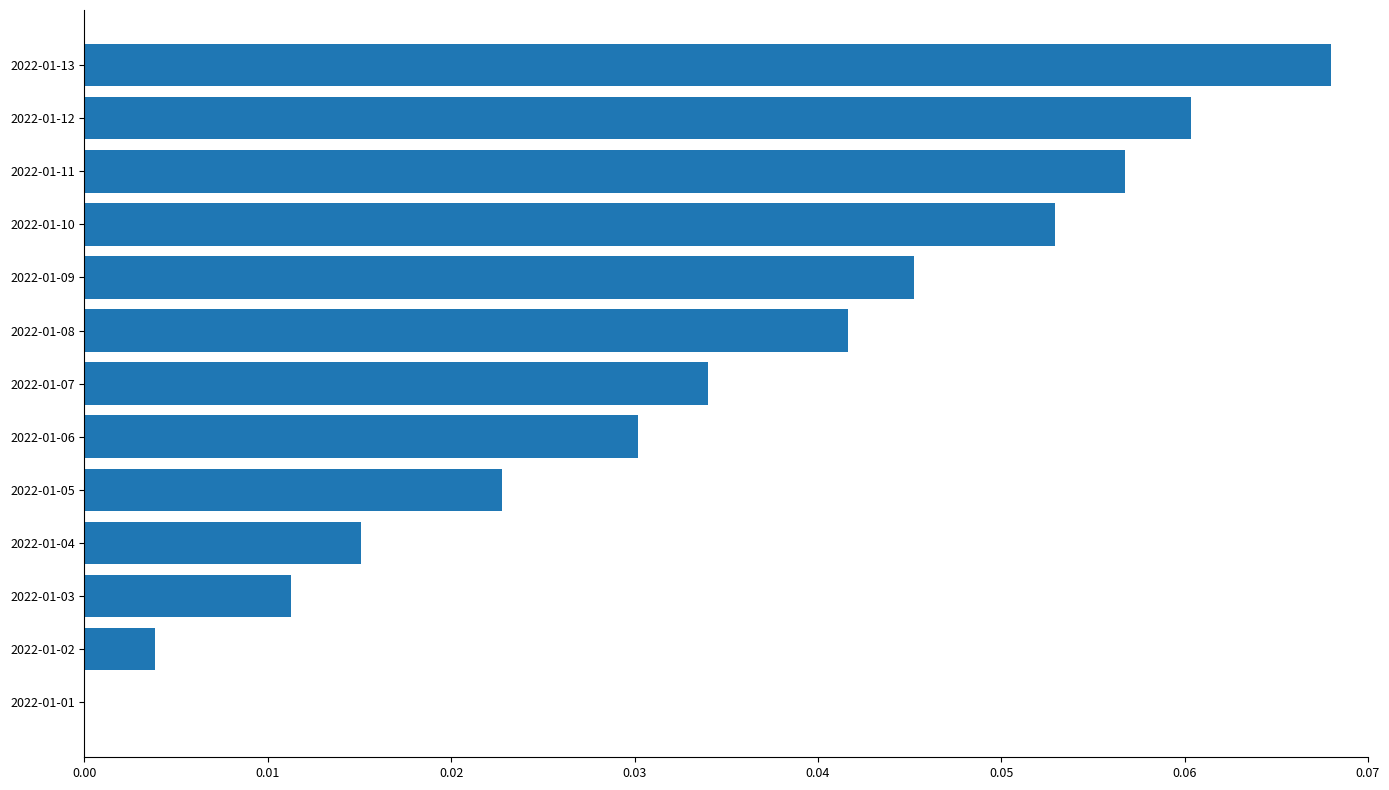

The value at 2022-01-13 is 0.0. True or false?

False